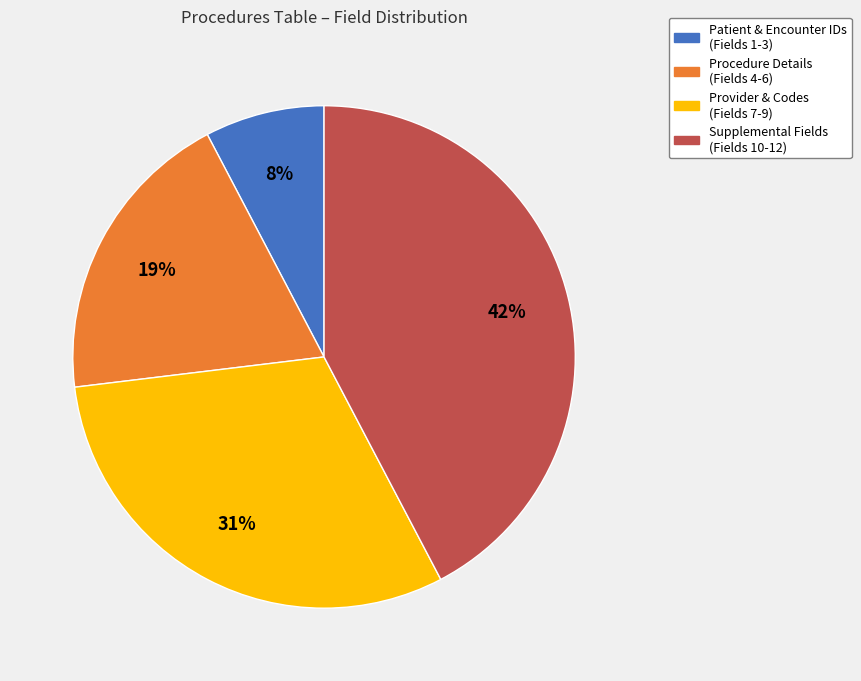

Is there any slice that represents more than half of the pie?

No